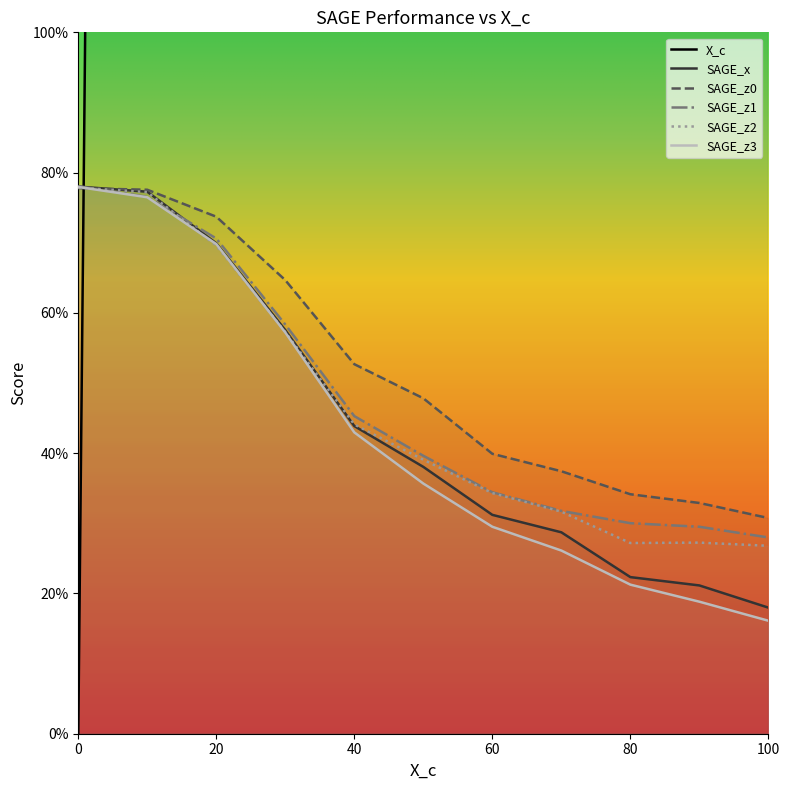

Between which two adjacent categories do SAGE_z2 and SAGE_z3 first intersect?

0 and 20